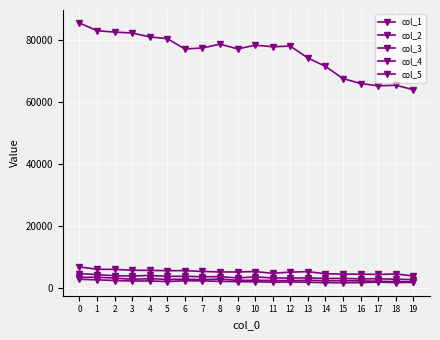

Reading left to right, transcribe all the data shown in this chart.

col_1: 0=85341.5	1=82864.3	2=82407.9	3=82132.6	4=80864.8	5=80298.1	6=76982.7	7=77300.7	8=78535.8	9=76990.7	10=78188.3	11=77700.1	12=77902.4	13=74075.5	14=71376.2	15=67454.6	16=65865.3	17=65109.5	18=65312.1	19=63885.4
col_2: 0=6839.4	1=6113.4	2=6058.1	3=5779.5	4=5730.7	5=5648.6	6=5655.6	7=5387.7	8=5230.8	9=5232.5	10=5357.4	11=4791.5	12=5180.1	13=5324.9	14=4655.9	15=4526.0	16=4533.3	17=4432.6	18=4586.2	19=3945.9
col_3: 0=4701.5	1=4388.9	2=4017.3	3=3934.6	4=4100.9	5=3817.4	6=3845.1	7=3693.5	8=3730.3	9=3298.1	10=3661.8	11=3292.7	12=3274.1	13=3330.7	14=3161.6	15=3153.3	16=3008.5	17=3055.3	18=2891.0	19=2768.6
col_4: 0=3480.1	1=3560.0	2=3257.9	3=2878.2	4=3056.9	5=2854.9	6=2889.5	7=2761.5	8=2966.4	9=2517.3	10=2557.9	11=2488.3	12=2456.2	13=2541.2	14=2431.8	15=2434.3	16=2345.6	17=2234.6	18=2117.9	19=2098.9
col_5: 0=2865.8	1=2703.4	2=2468.2	3=2323.5	4=2337.1	5=2141.6	6=2419.1	7=2355.5	8=2212.9	9=2116.1	10=2068.4	11=1936.0	12=2023.5	13=1912.5	14=1792.7	15=1765.2	16=1794.6	17=1969.0	18=1808.2	19=1886.2